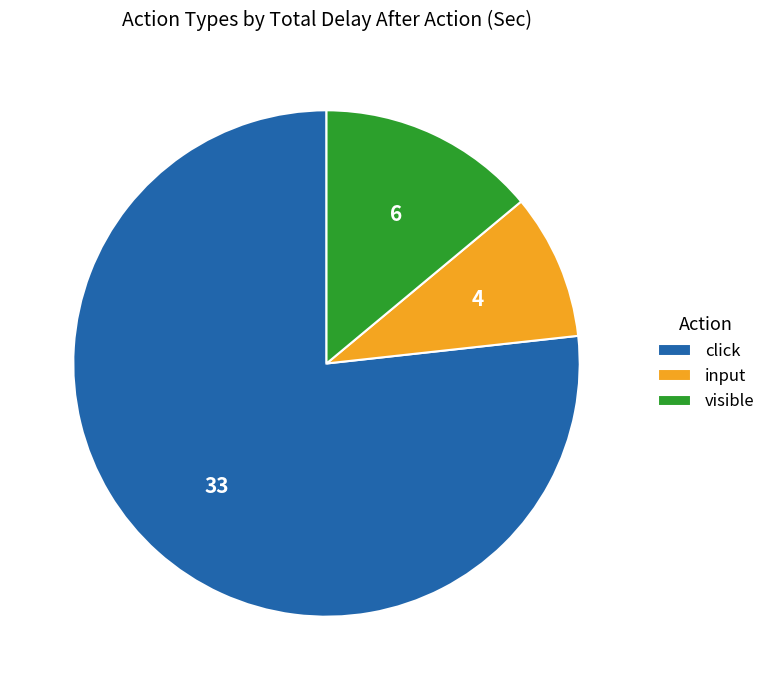

Is the sum of visible and click greater than half?

Yes